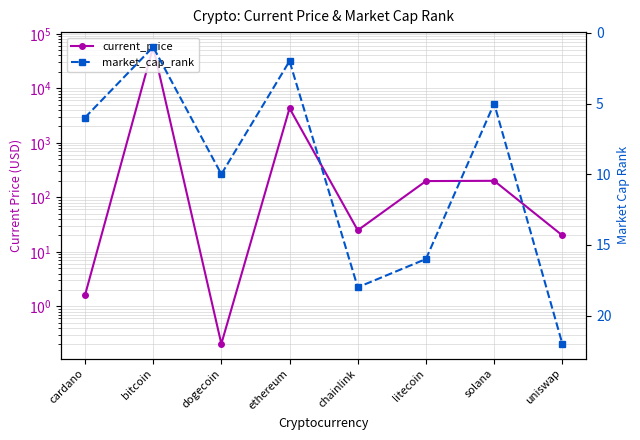

What is the lowest value of the market_cap_rank series?

1.0